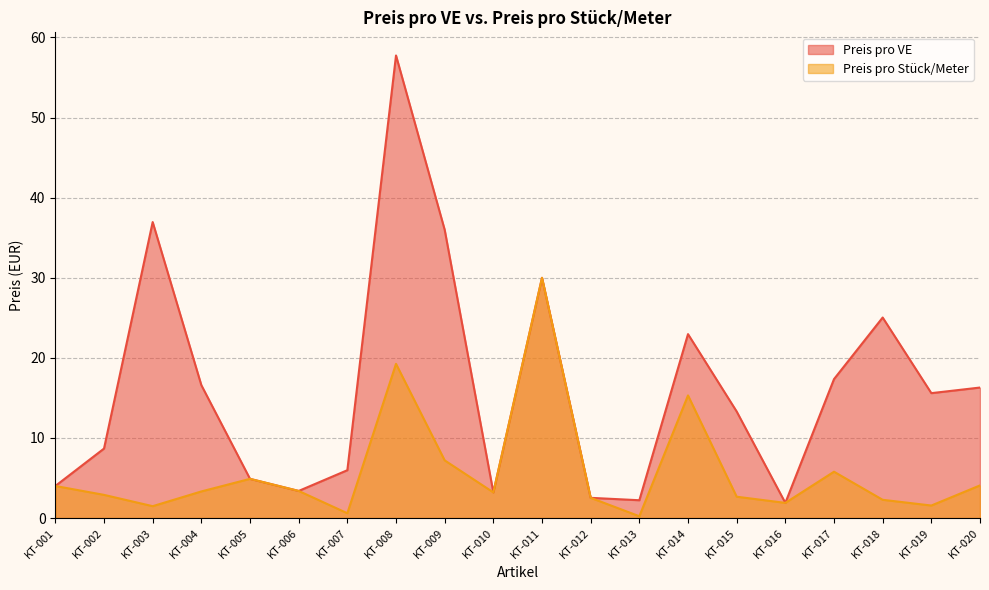

What is the difference between the second highest and second lowest values in the Preis pro Stück/Meter series?

18.7